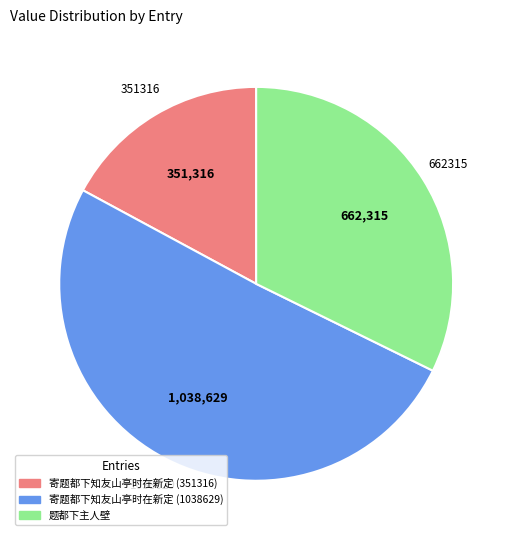

Approximately how many times larger is the value at 寄题都下知友山亭时在新定 (351316) compared to 题都下主人壁?

0.5